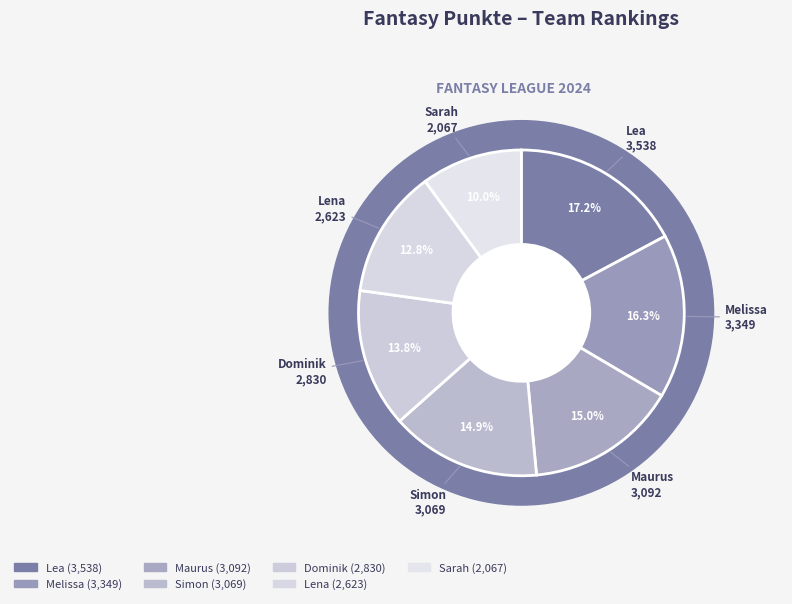

What percentage do Dominik and Maurus together represent?

28.8%